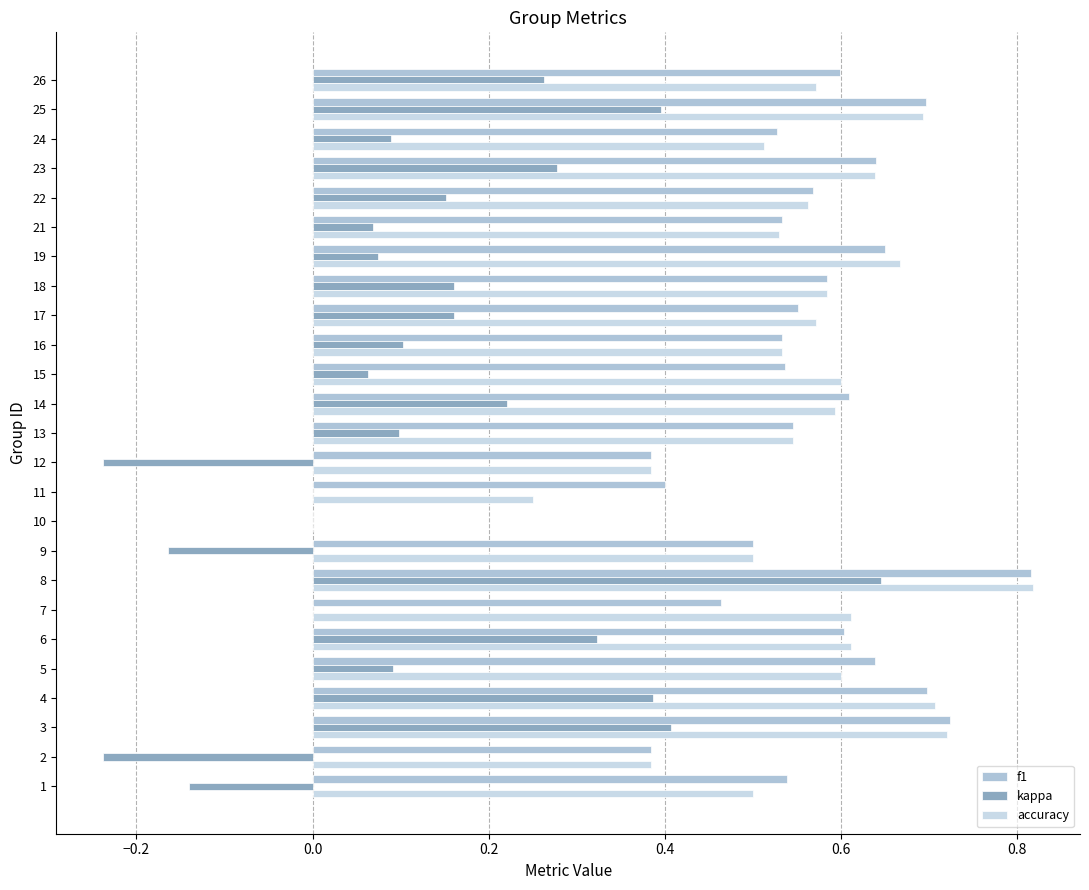

Which series has the largest range (max minus min)?

kappa